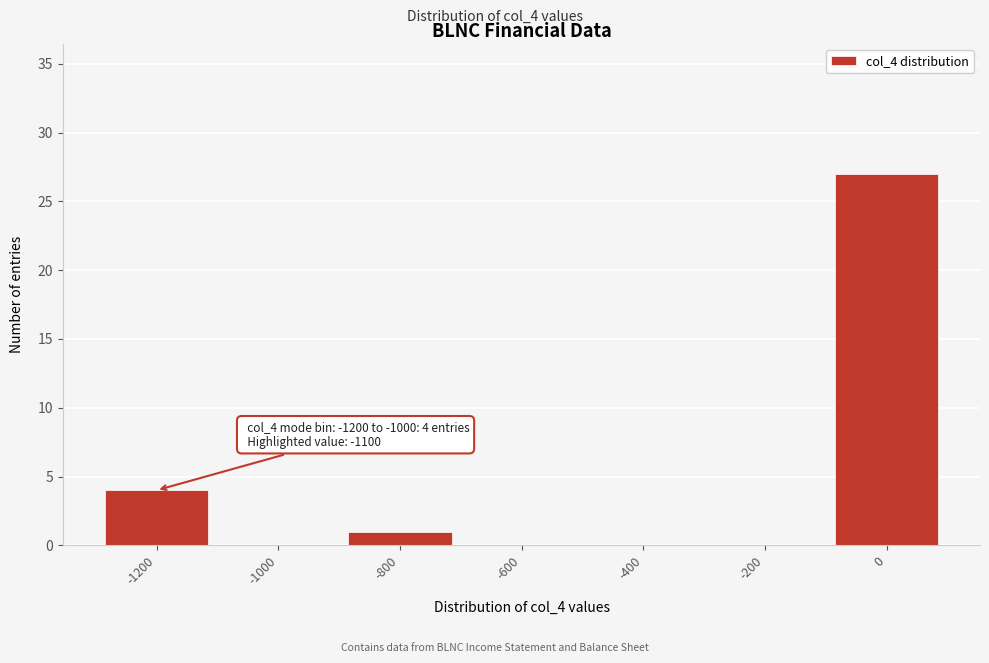

Reading left to right, list all the values displayed in this chart.

-1200=4	-1000=0	-800=1	-600=0	-400=0	-200=0	0=27